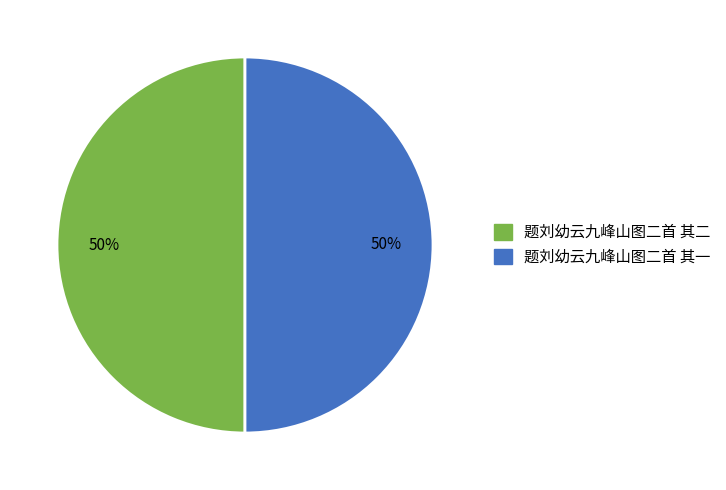

True or false: 题刘幼云九峰山图二首 其一 accounts for 50% of the total.

True